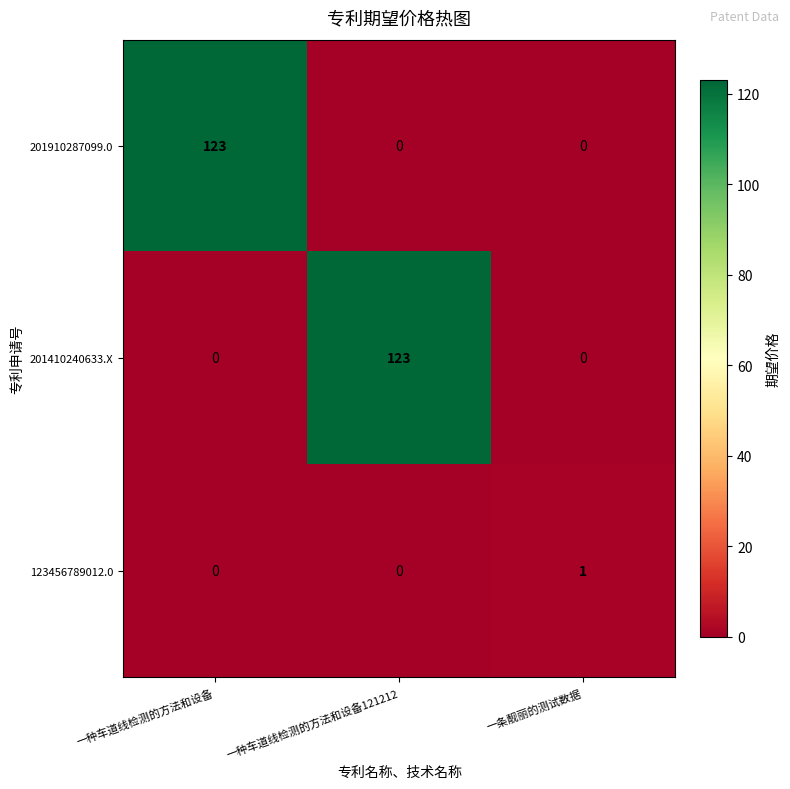

What is the total value across all series at 一种车道线检测的方法和设备121212?

123